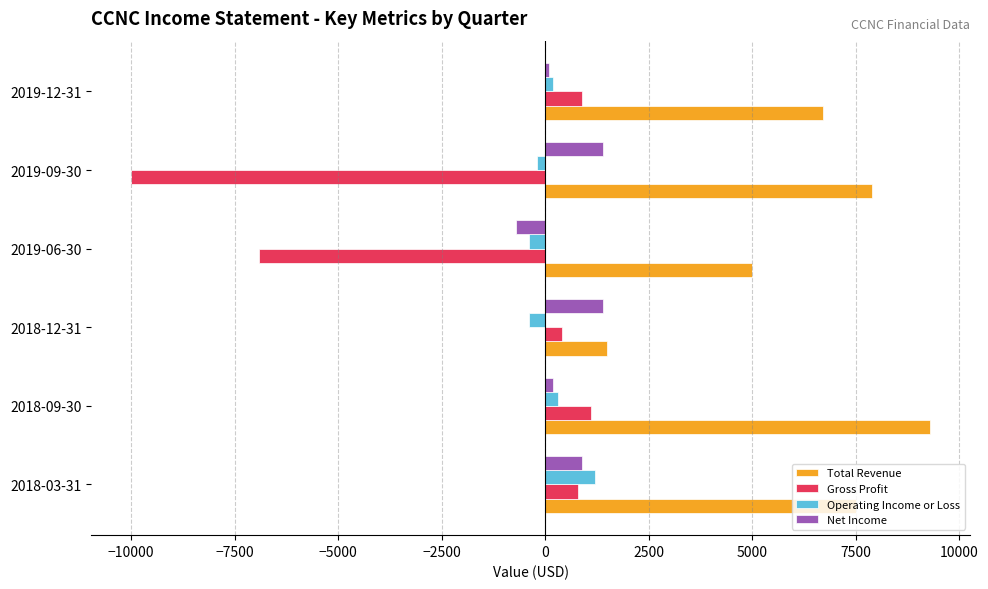

What is the greatest value displayed?

9300